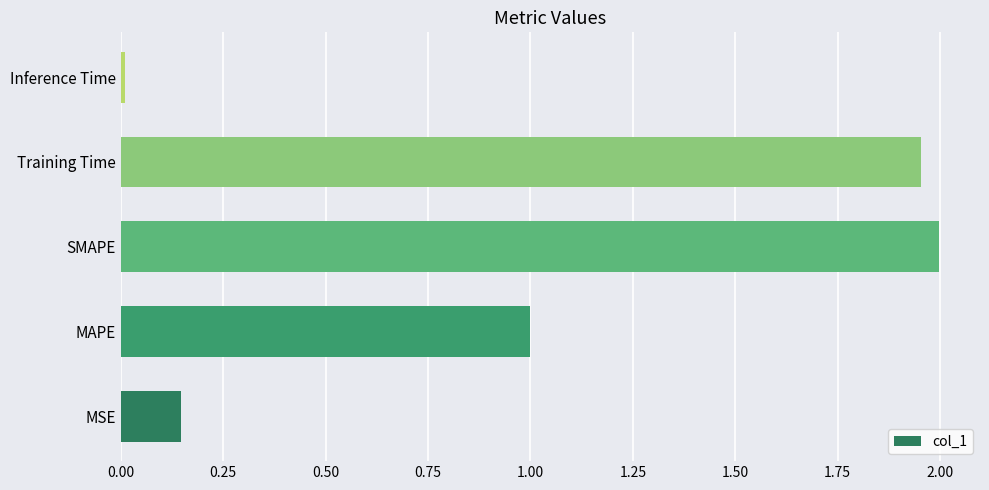

Between Inference Time and MSE, which is larger?

MSE